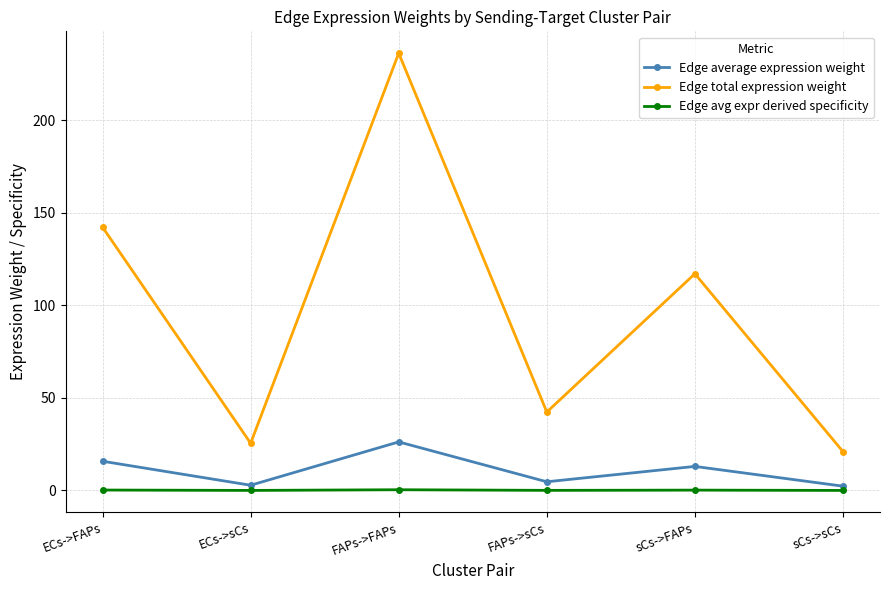

What is the value of the Edge average expression weight point at the 6th from the left?

2.3